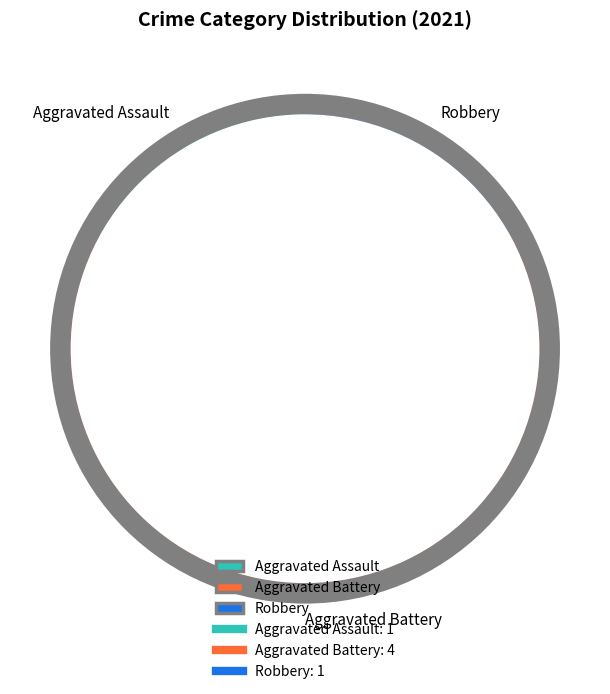

To the nearest percent, what is the combined percentage of Aggravated Battery and Robbery?

83%